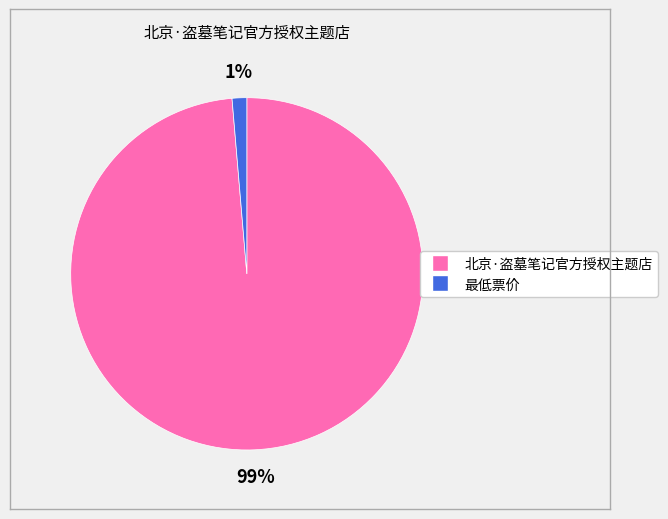

Which category has the biggest portion of the pie?

北京·盗墓笔记官方授权主题店